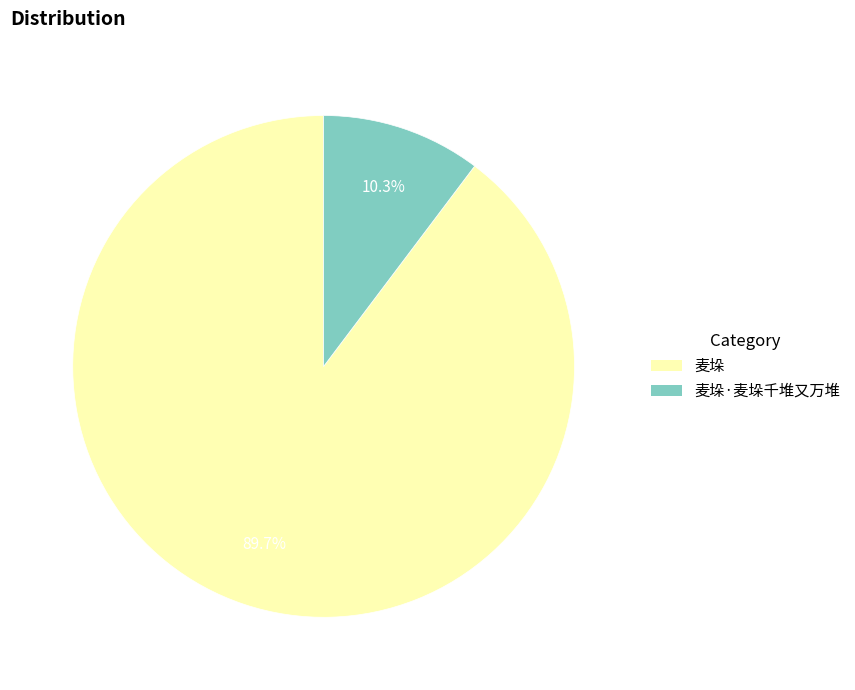

Between 麦垛 and 麦垛·麦垛千堆又万堆, which is larger?

麦垛